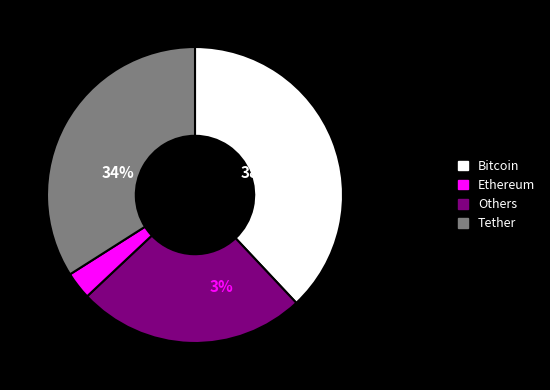

How many segments does this pie chart have?

4